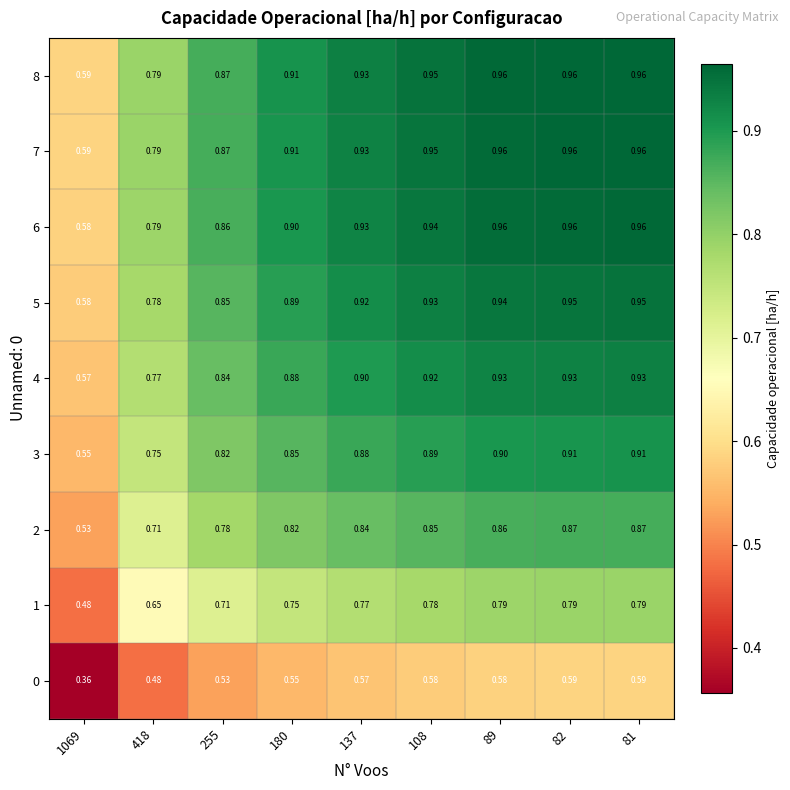

Is the value of 0 at 81 greater than the value of 2 at 89?

No